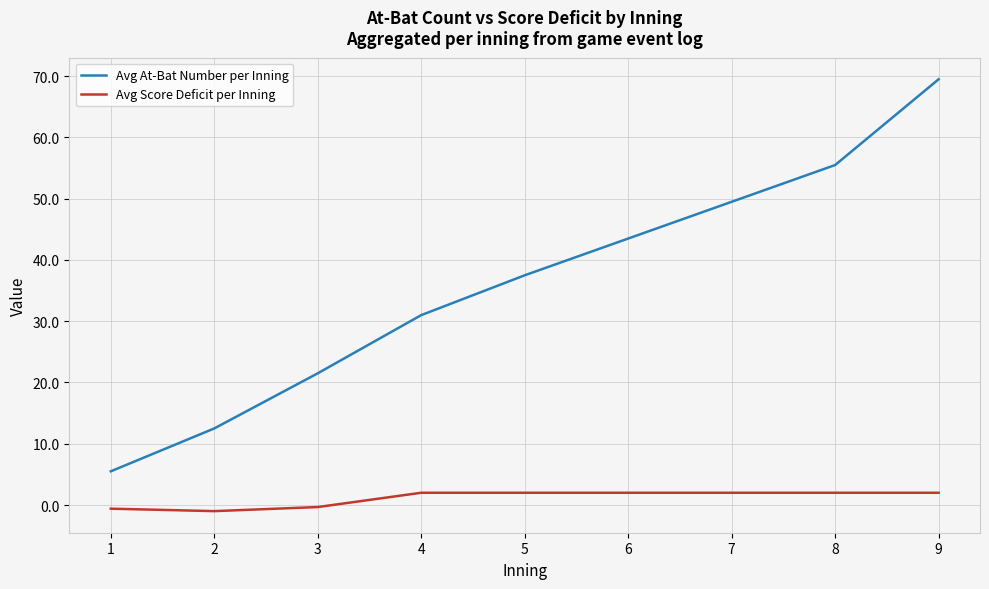

True or false: Avg At-Bat Number per Inning and Avg Score Deficit per Inning cross at least once.

False